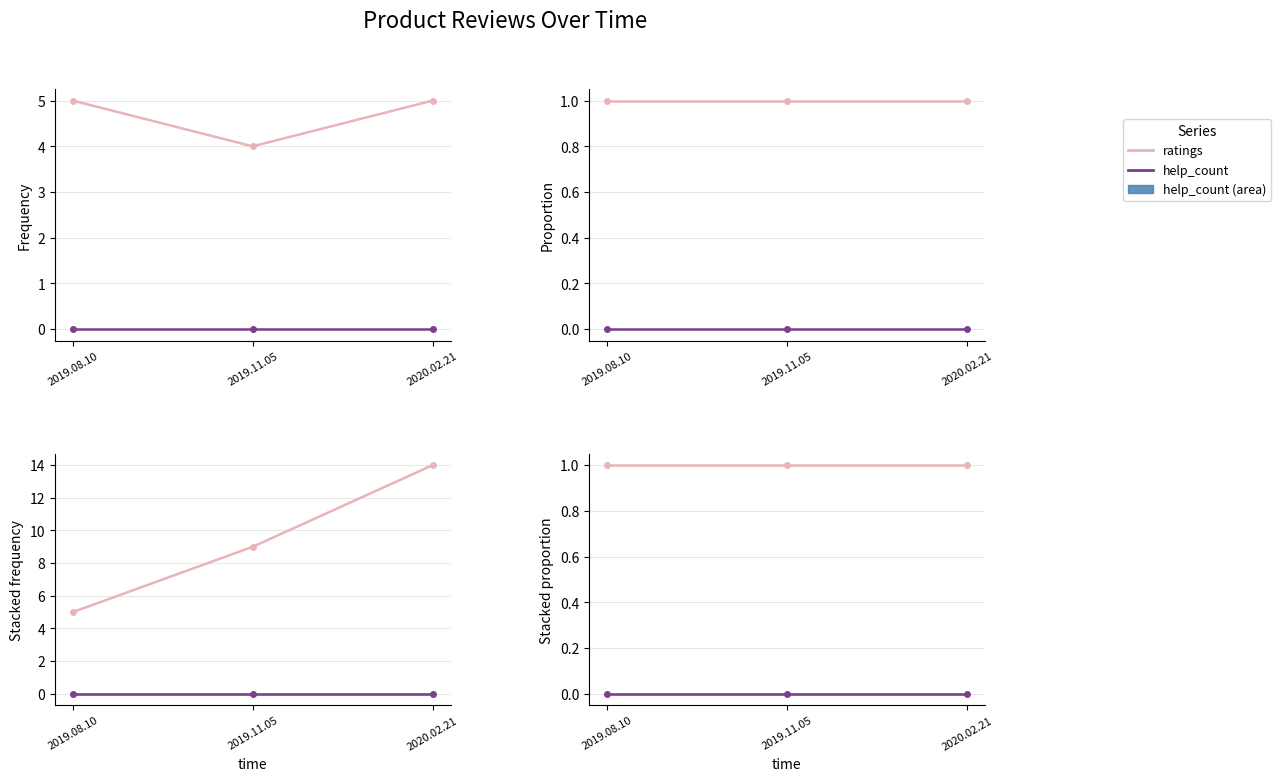

Where does the ratings cumulative series first go above 9?

2020.02.21